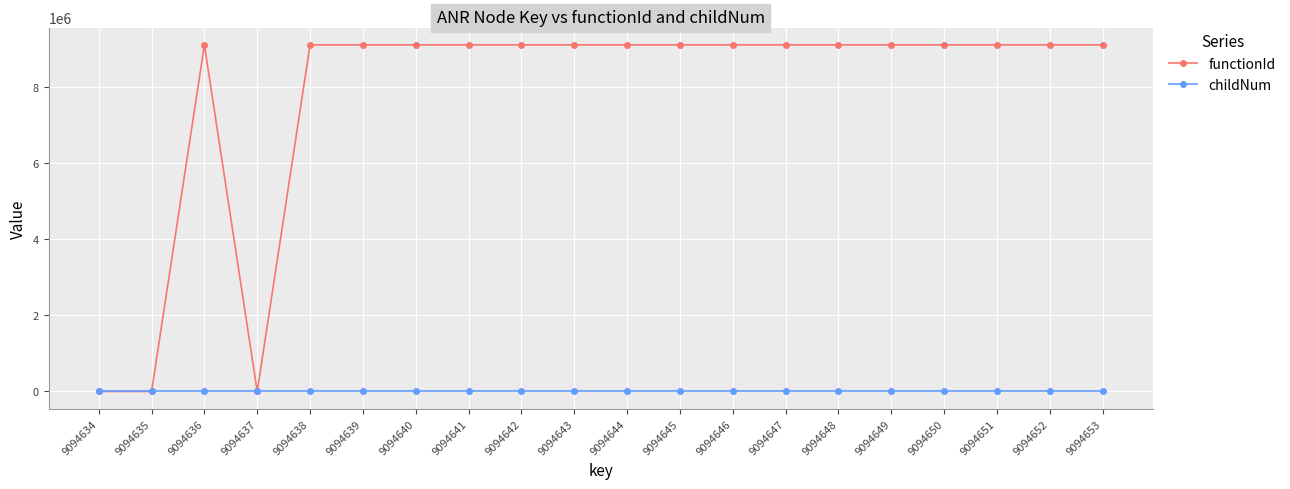

What is the sum of all childNum values?

9